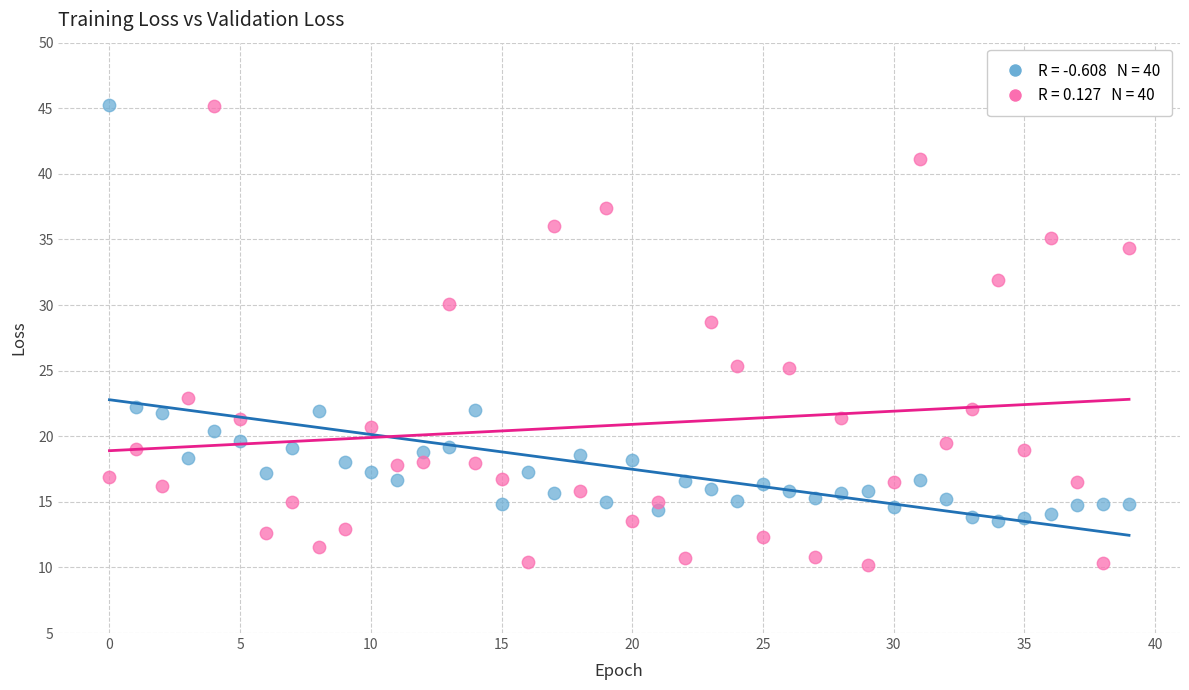

Across all data points, what is the range of Y values (max minus min)?

35.0